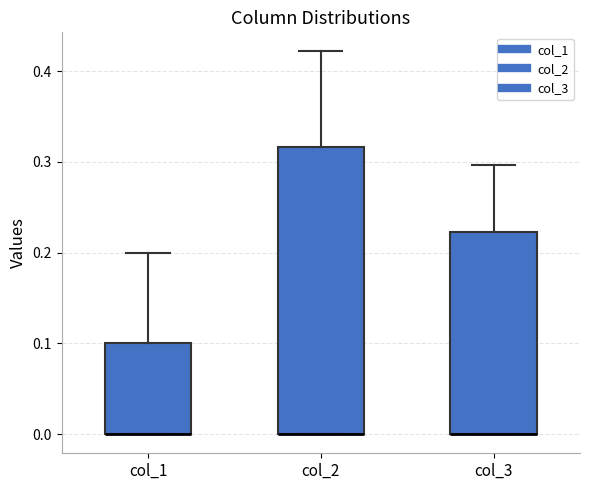

Where is the lower edge of the box for col_2 on the y-axis? The values are not printed on the chart, so give them approximately, as read against the axis.

0.00